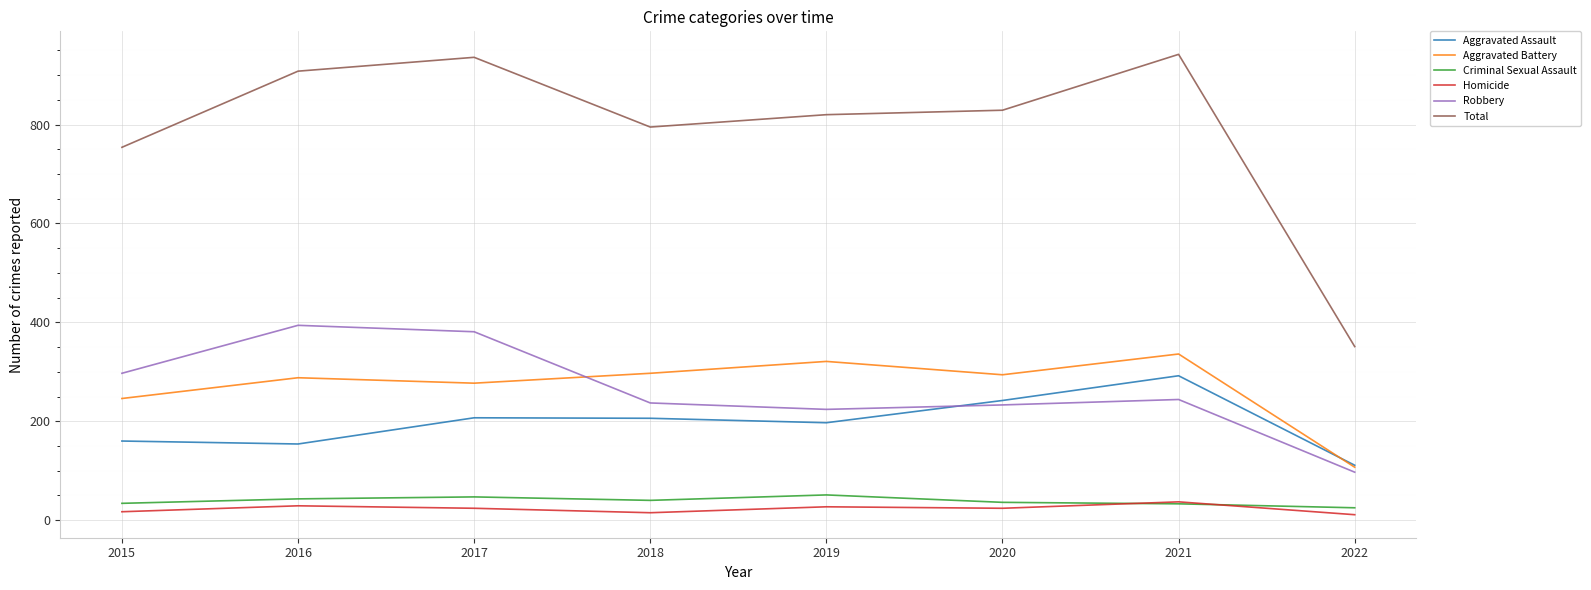

What is the lowest value of the Total series?

351